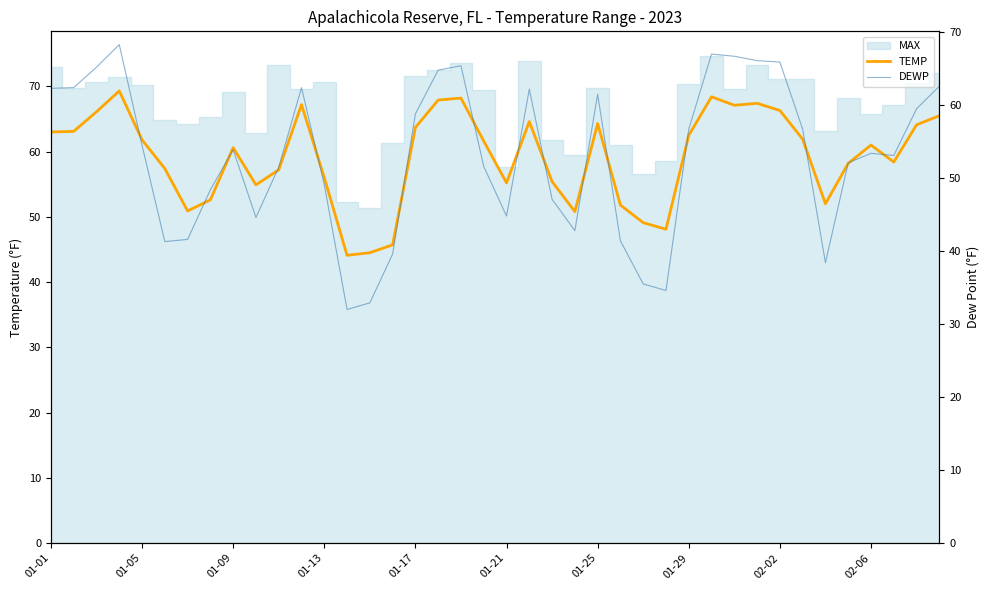

The TEMP series shows 45.7 at 15. True or false?

True